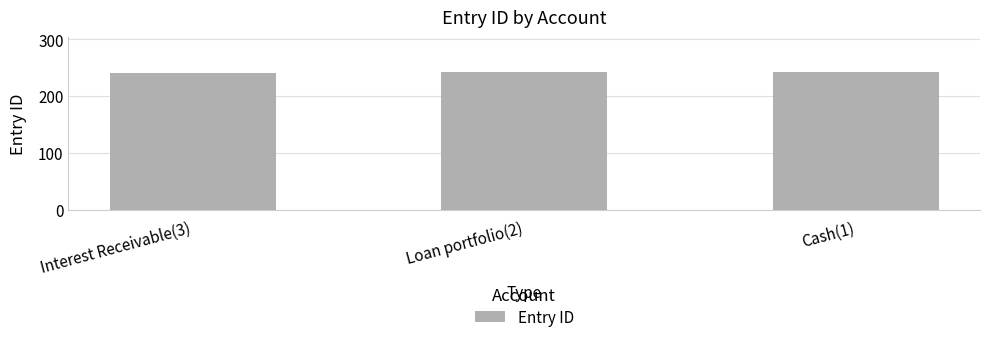

The chart shows a value of 366 at Loan portfolio(2). True or false?

False